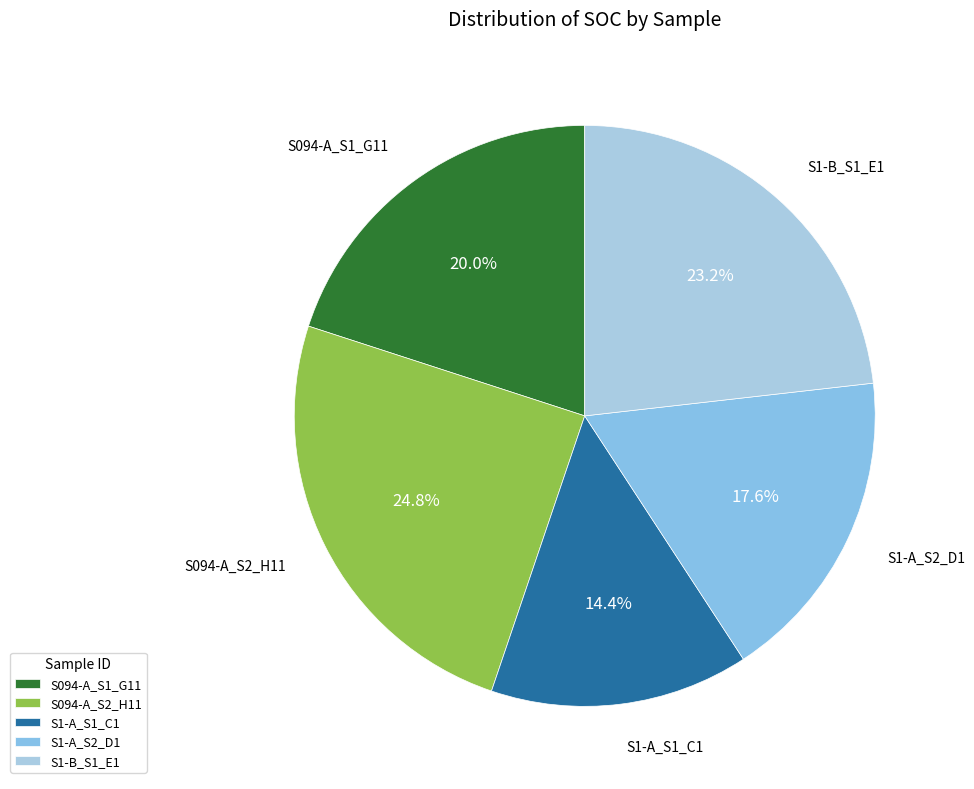

Approximately how many times larger is the value at S1-B_S1_E1 compared to S094-A_S2_H11?

0.9